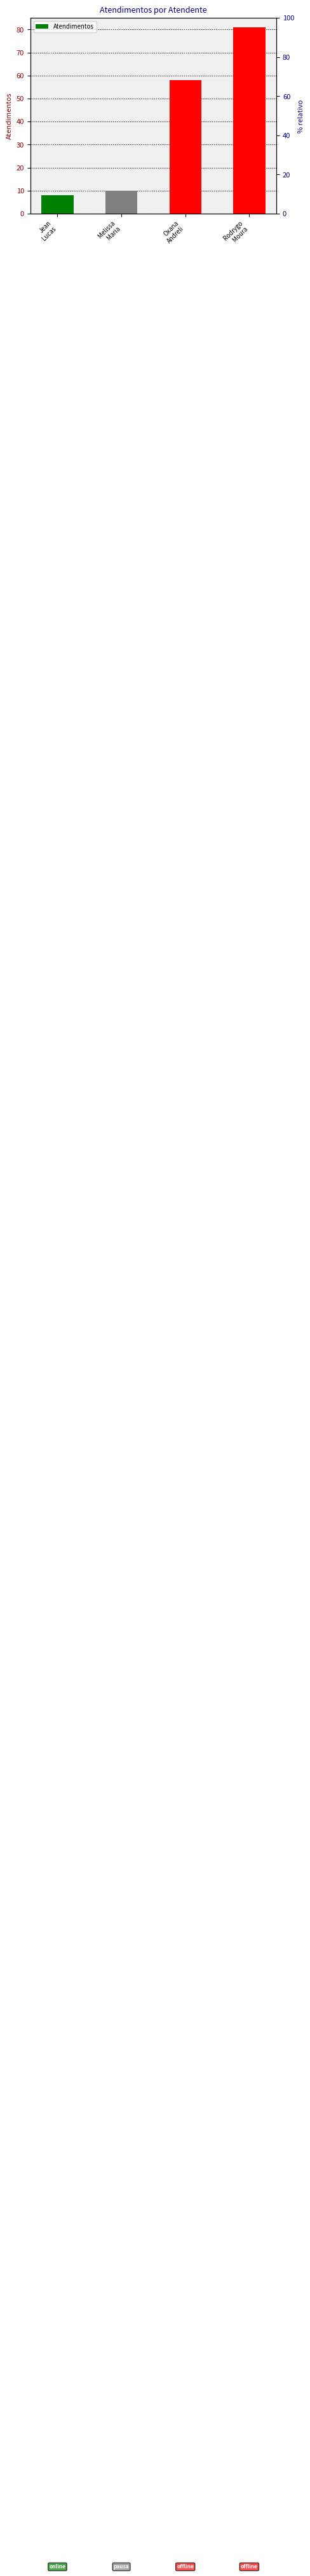

What is the value of the 4th bar from the left?

81